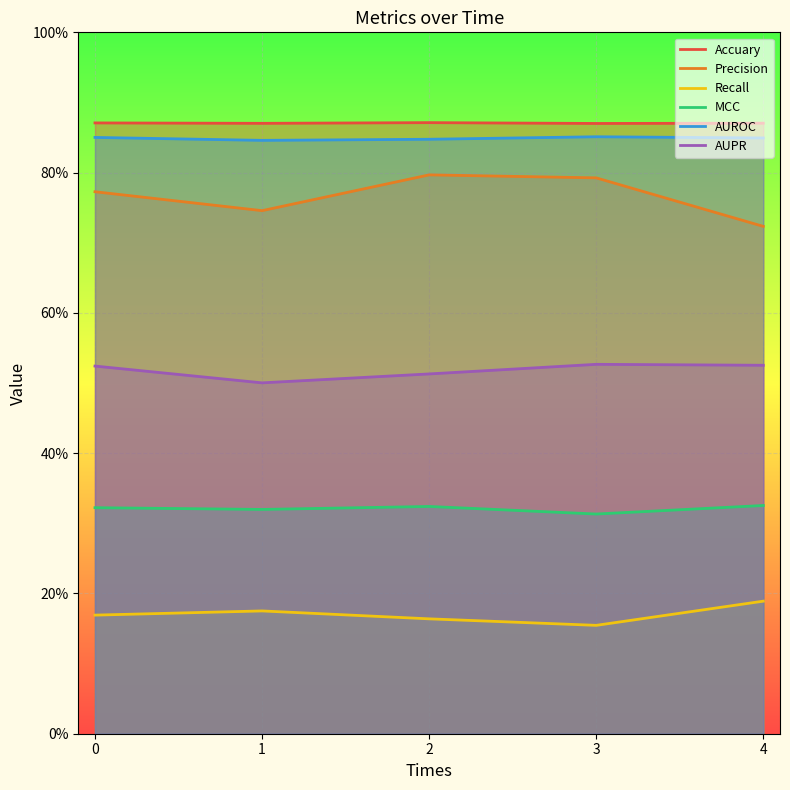

Reading left to right, extract all data points from this chart.

Accuary: 0.9	0.9	0.9	0.9	0.9
Precision: 0.8	0.7	0.8	0.8	0.7
Recall: 0.2	0.2	0.2	0.2	0.2
MCC: 0.3	0.3	0.3	0.3	0.3
AUROC: 0.9	0.8	0.8	0.9	0.8
AUPR: 0.5	0.5	0.5	0.5	0.5